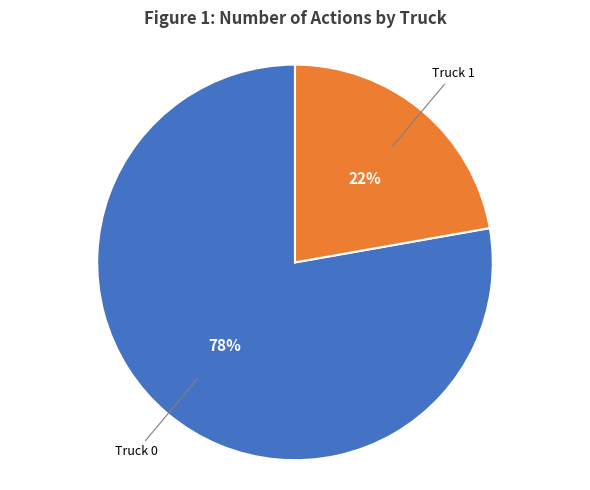

To the nearest percent, what is the average slice percentage?

50%